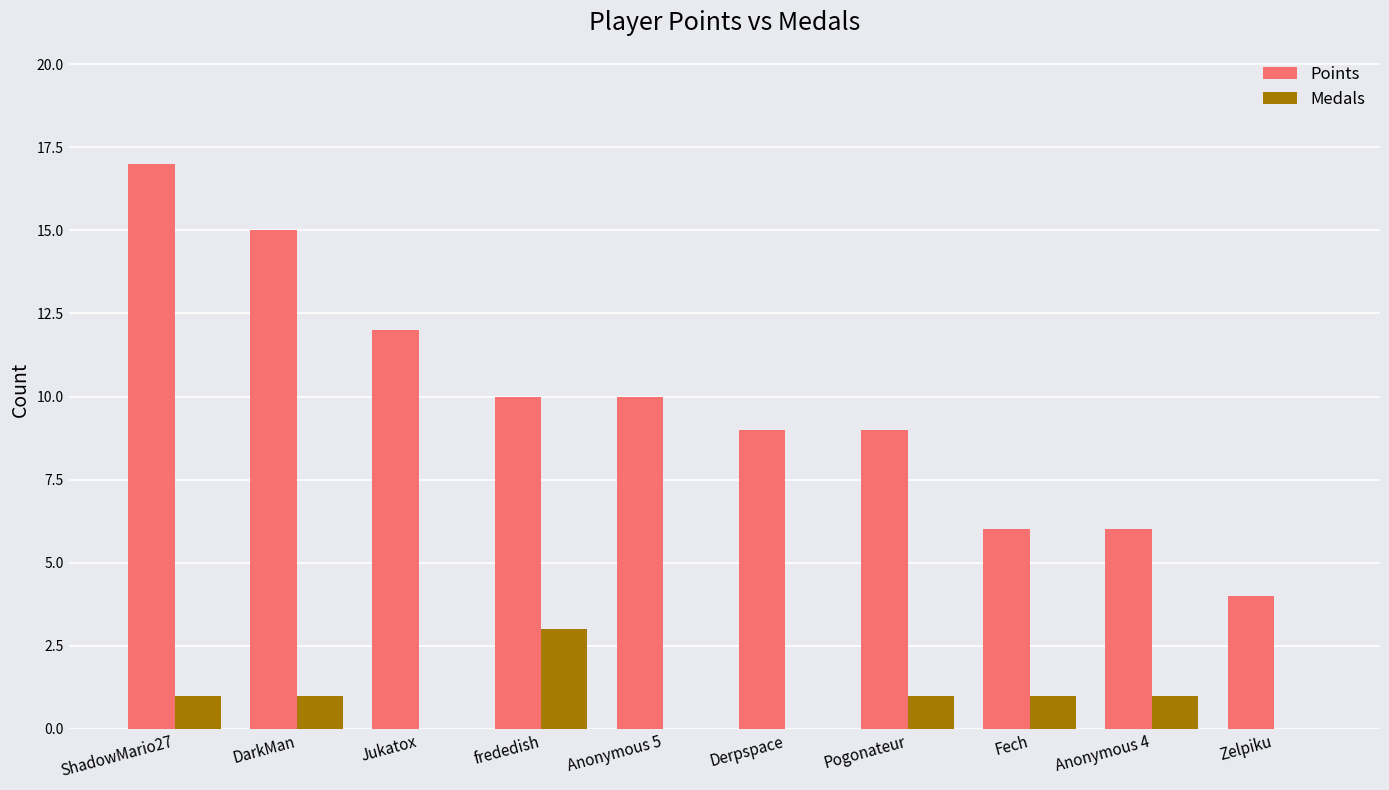

Which series changed the most between Jukatox and Zelpiku?

Points